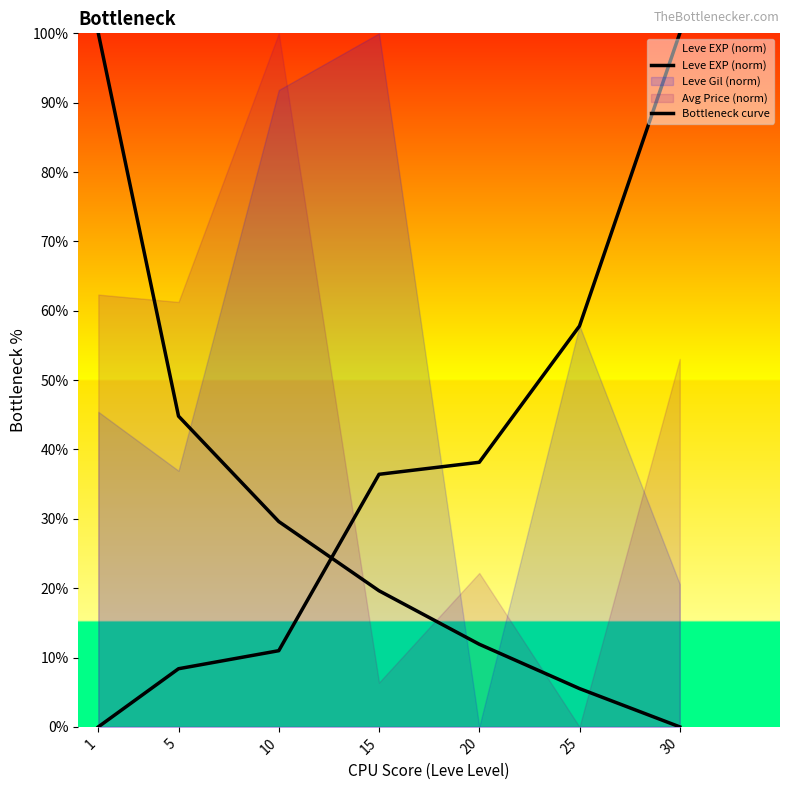

Reading left to right, list all the values displayed in this chart.

Leve EXP (norm): 1=0.0	5=8.4	10=11.0	15=36.4	20=38.2	25=57.8	30=100.0
Bottleneck curve: 1=100.0	5=44.8	10=29.6	15=19.6	20=11.9	25=5.5	30=0.0